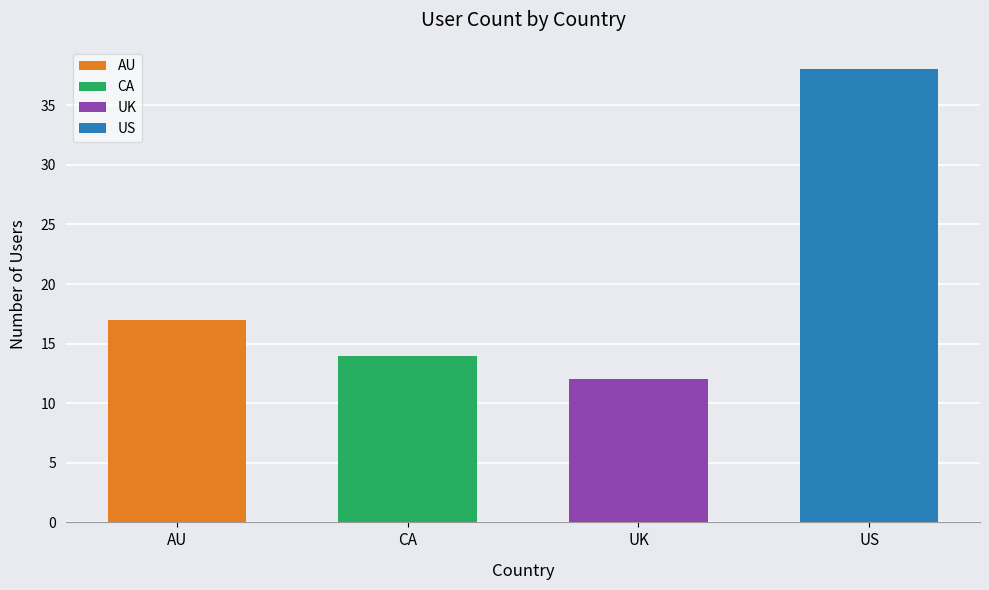

Rank the categories by value from highest to lowest.

US, AU, CA, UK